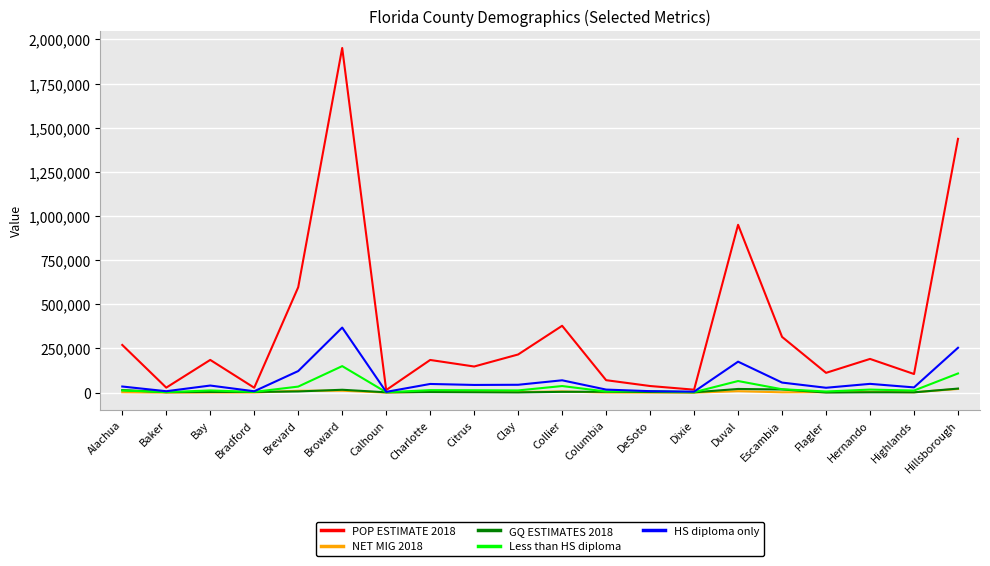

What is the maximum value shown in the chart?

1951260